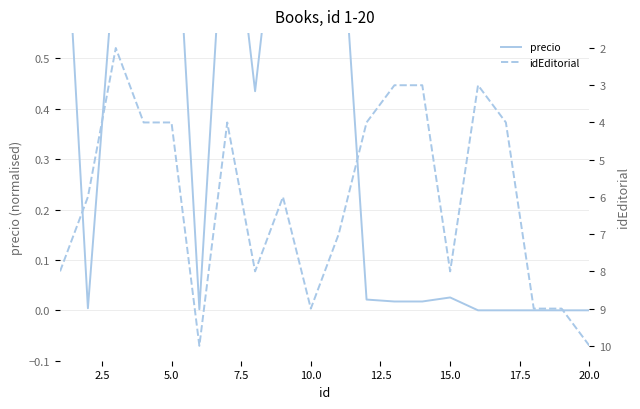

Between 2.5 and 17.5, which series saw the biggest shift?

idEditorial